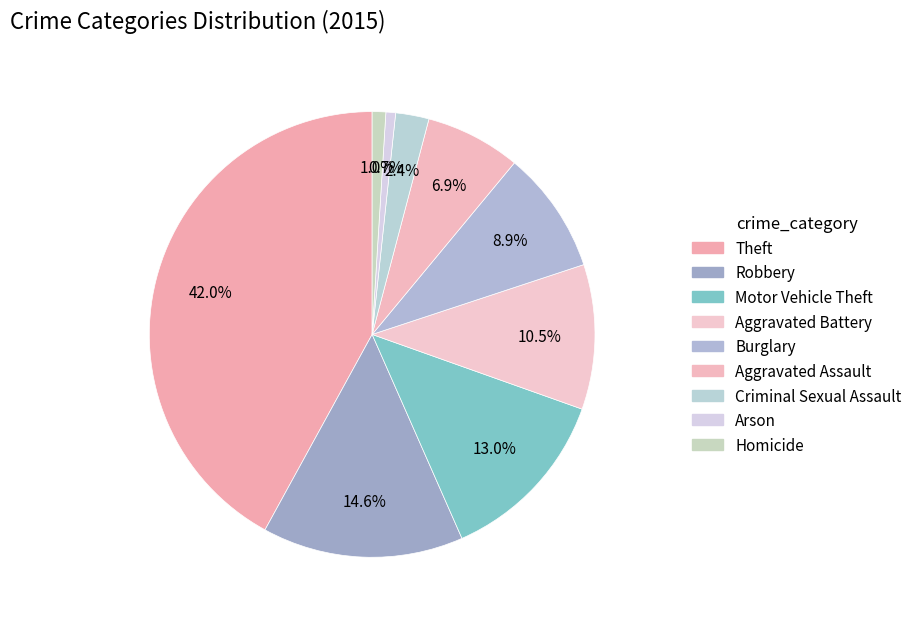

Which has a higher value, Aggravated Assault or Criminal Sexual Assault?

Aggravated Assault